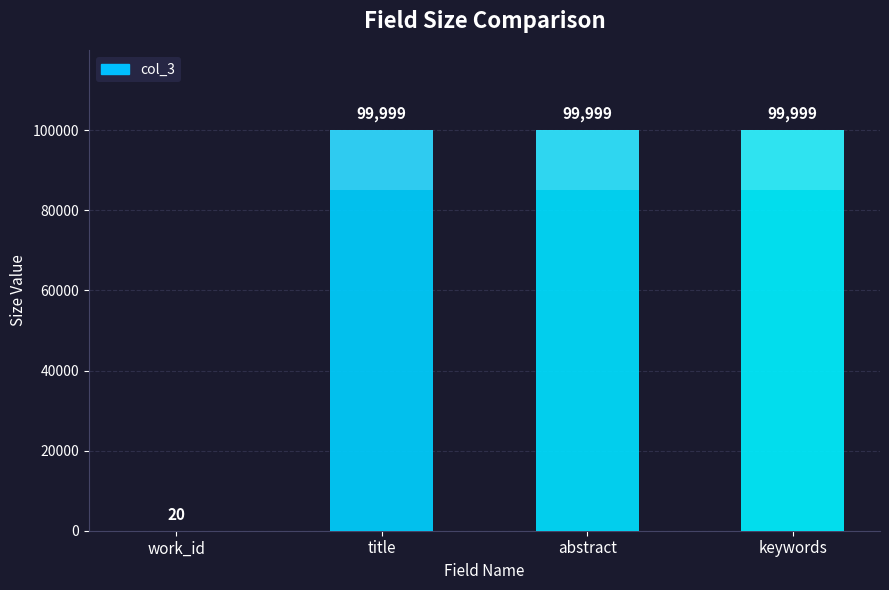

Count the number of data series in this chart.

1